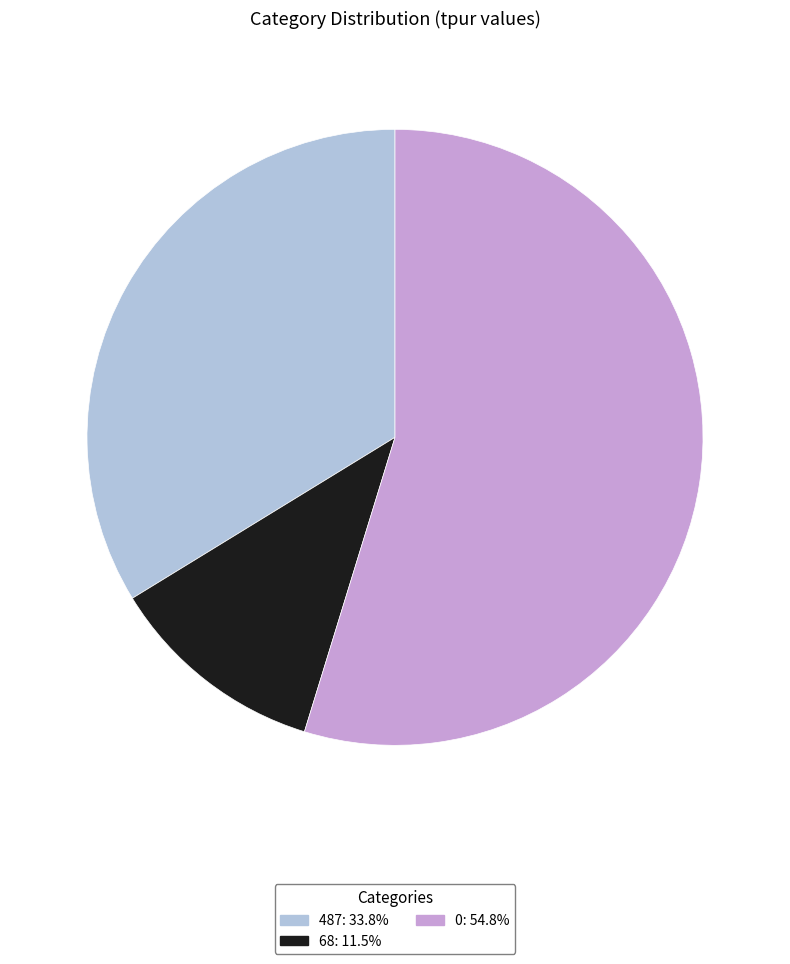

Does any single category account for the majority?

Yes